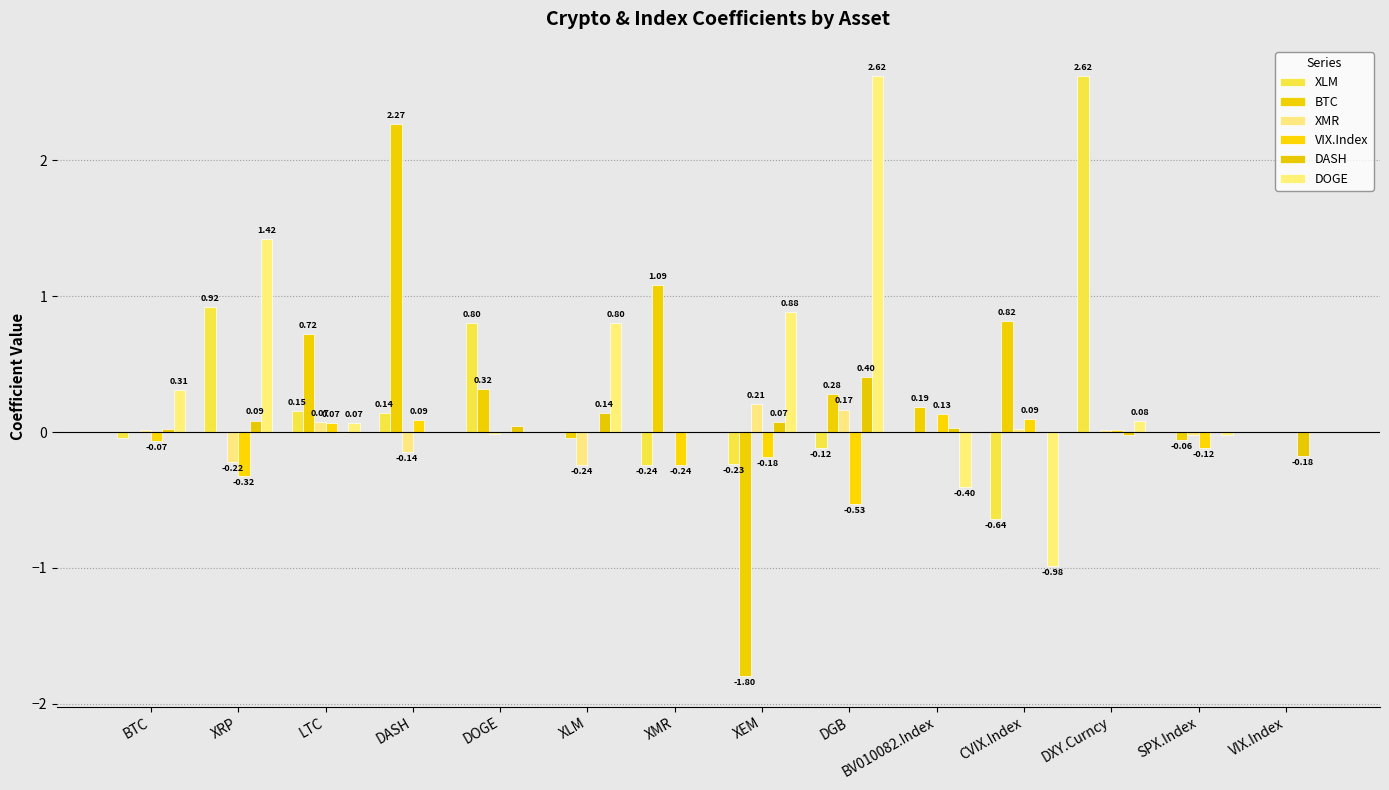

The XLM series shows 0.0 at BV010082.Index. True or false?

True